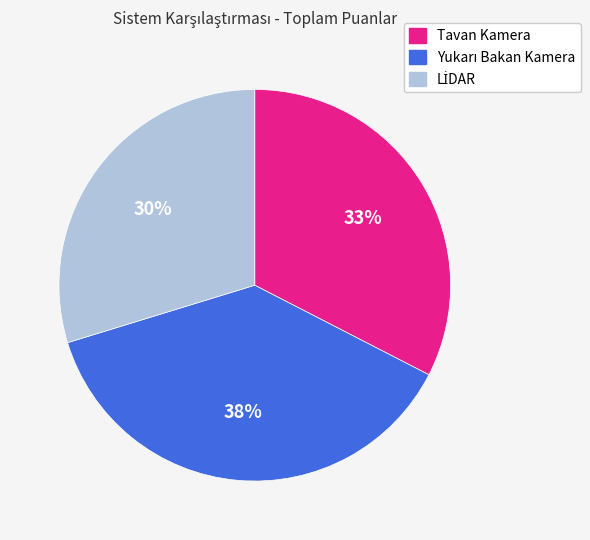

To the nearest percent, what is the difference between the largest and smallest slice percentages?

8%